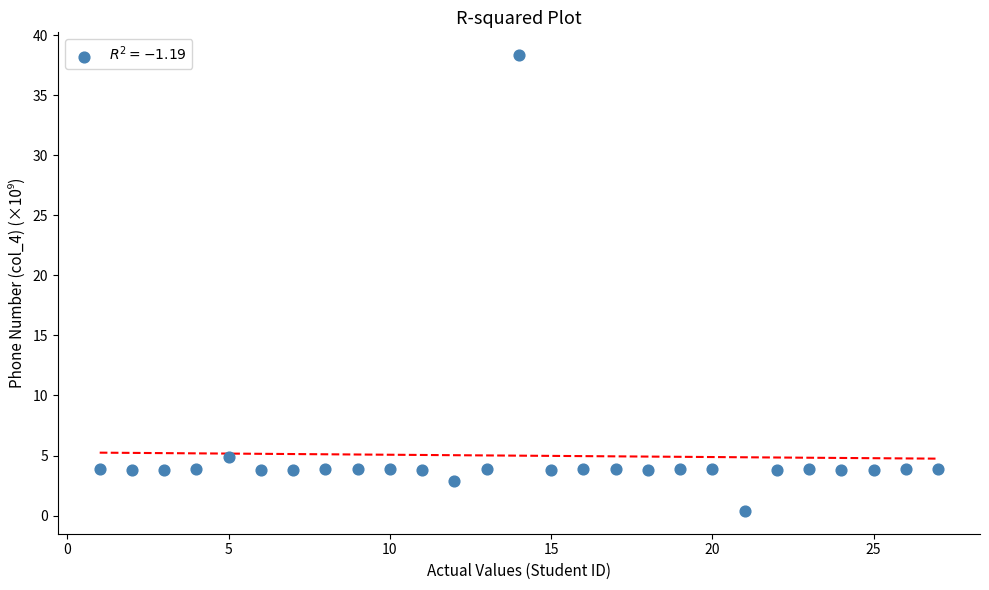

What Y value in the scatter plot is closest to 19?

4.8